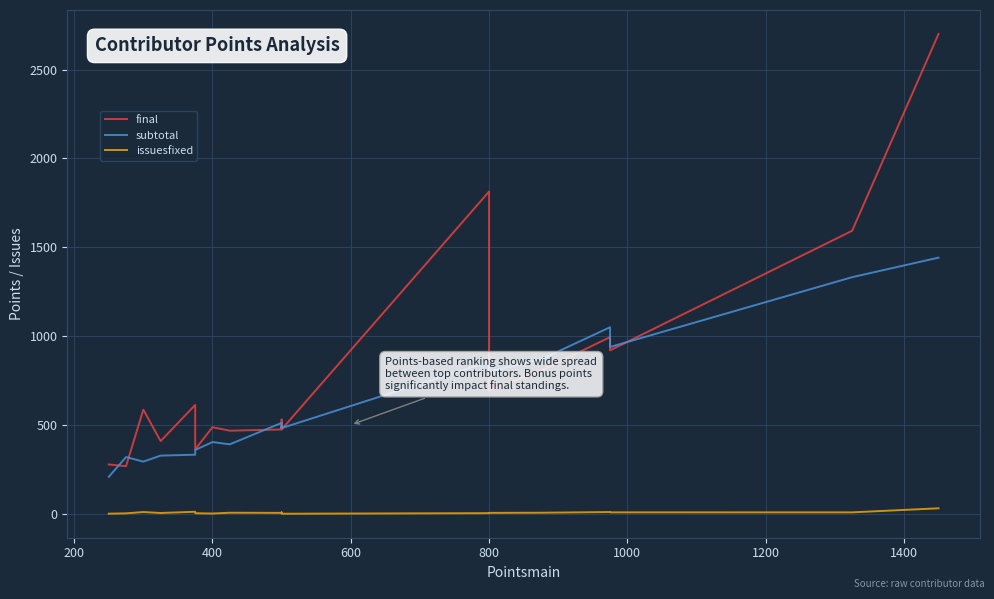

Does the chart display data point markers on the line(s)?

No